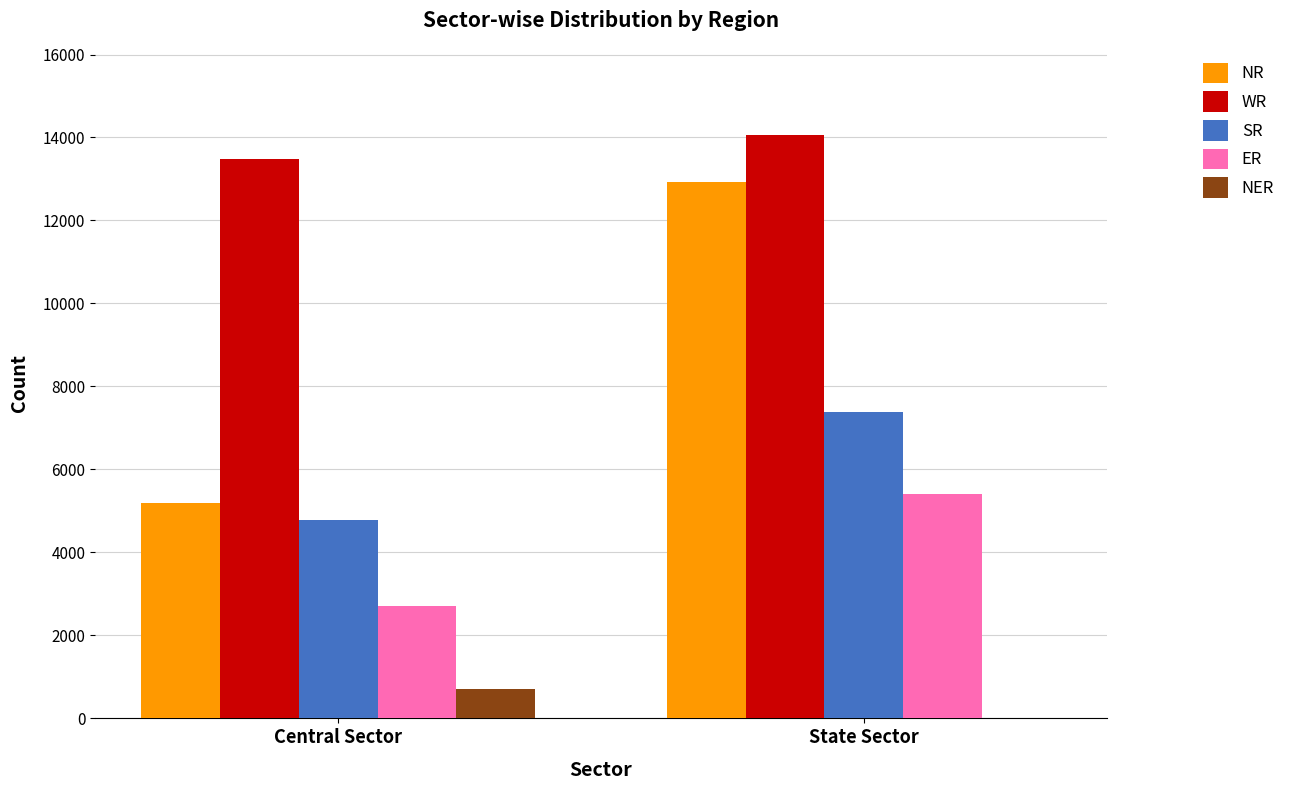

Count the ER values in the range 2700 to 5410.

2